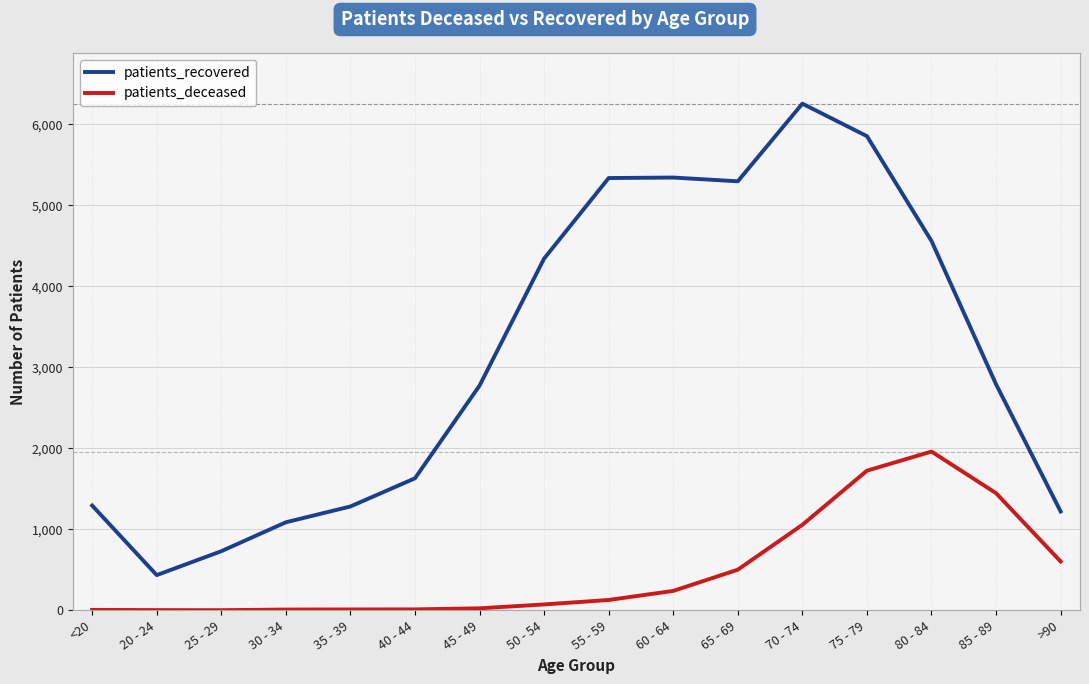

At which label does patients_recovered first exceed 2790?

50 - 54